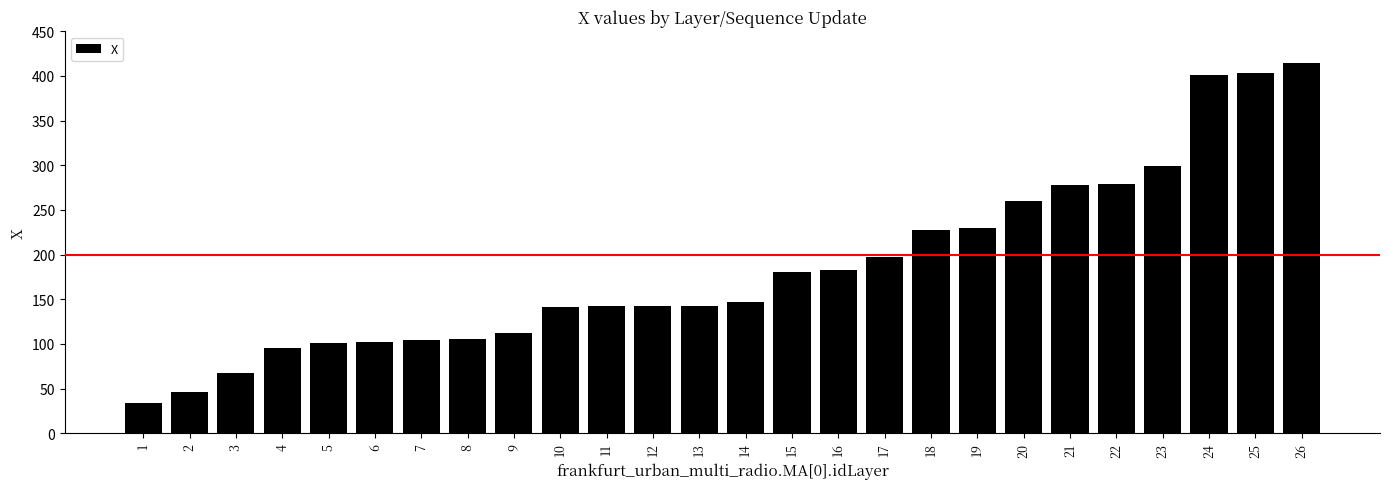

The value at 10 is 141.6. True or false?

True